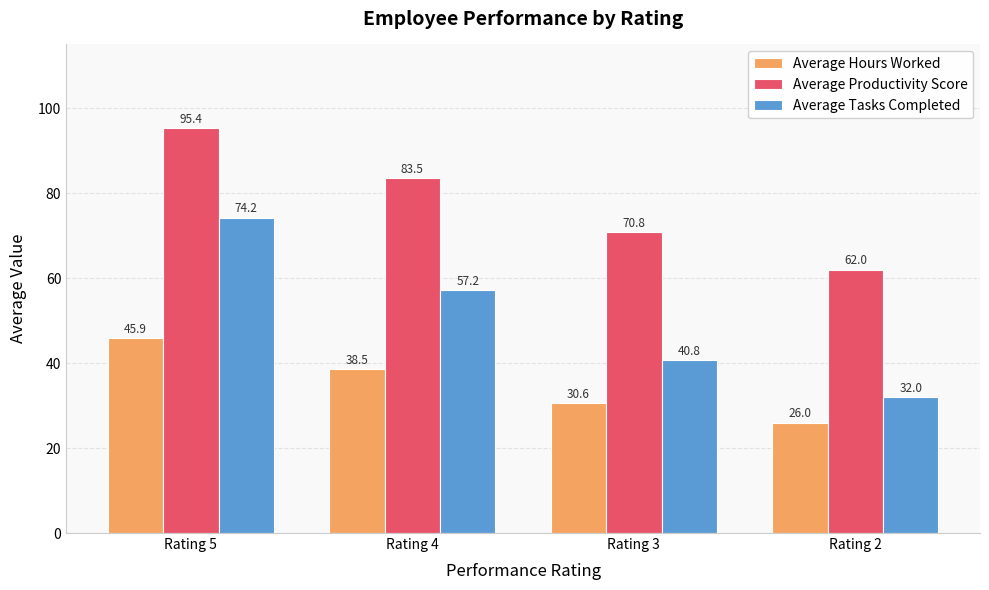

Which series has the widest spread of values?

Average Tasks Completed